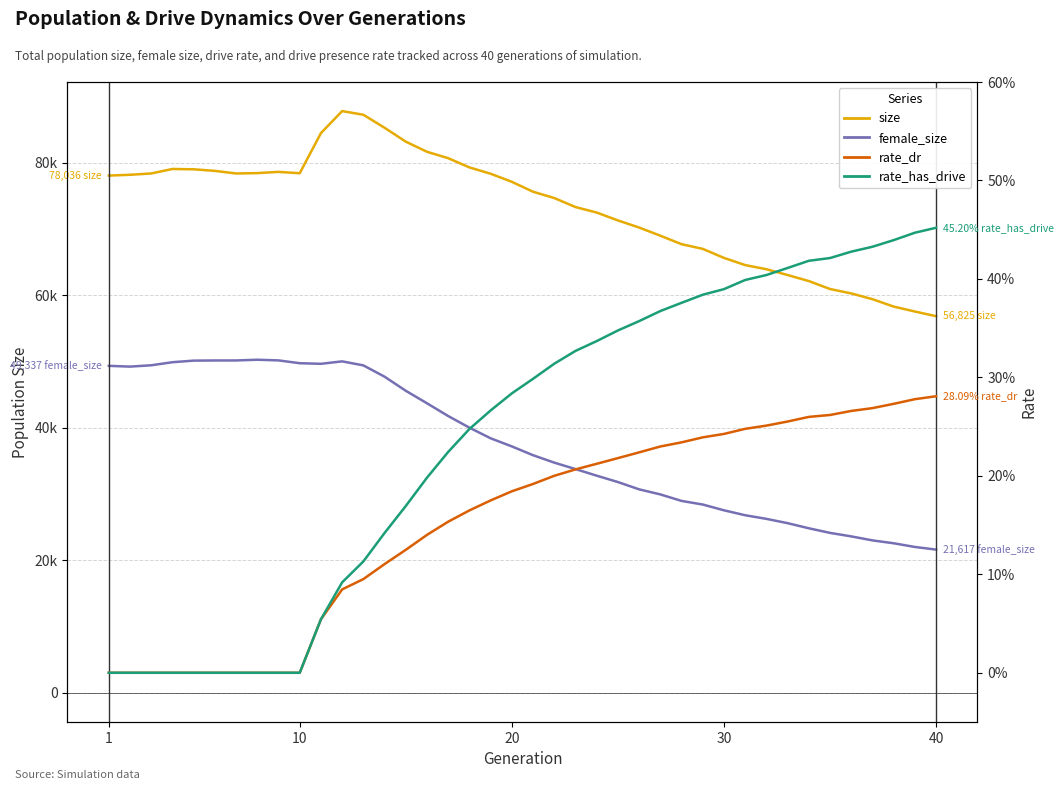

What is the sum of all rate_has_drive values?

9.5